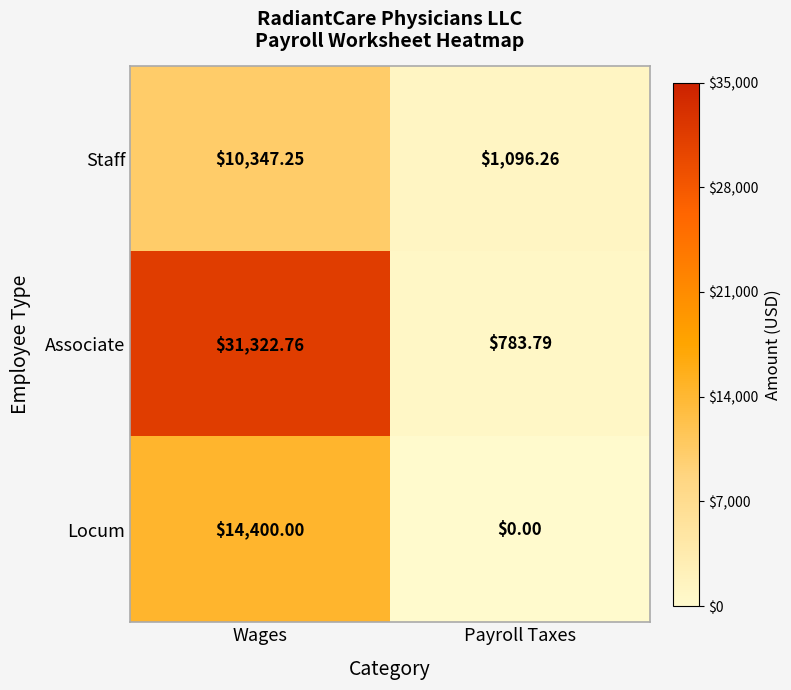

Which label corresponds to the smallest value in the chart?

Payroll Taxes